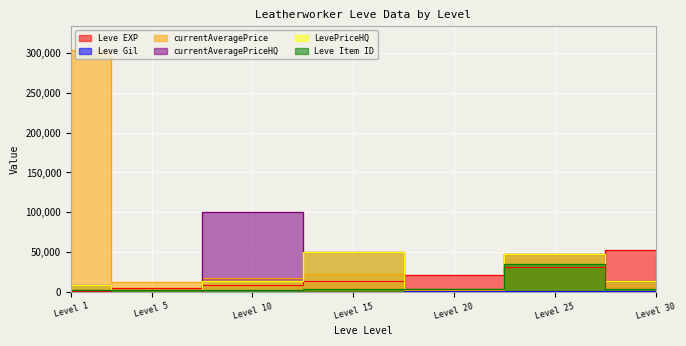

The LevePriceHQ series shows 13000 at Level 30. True or false?

True